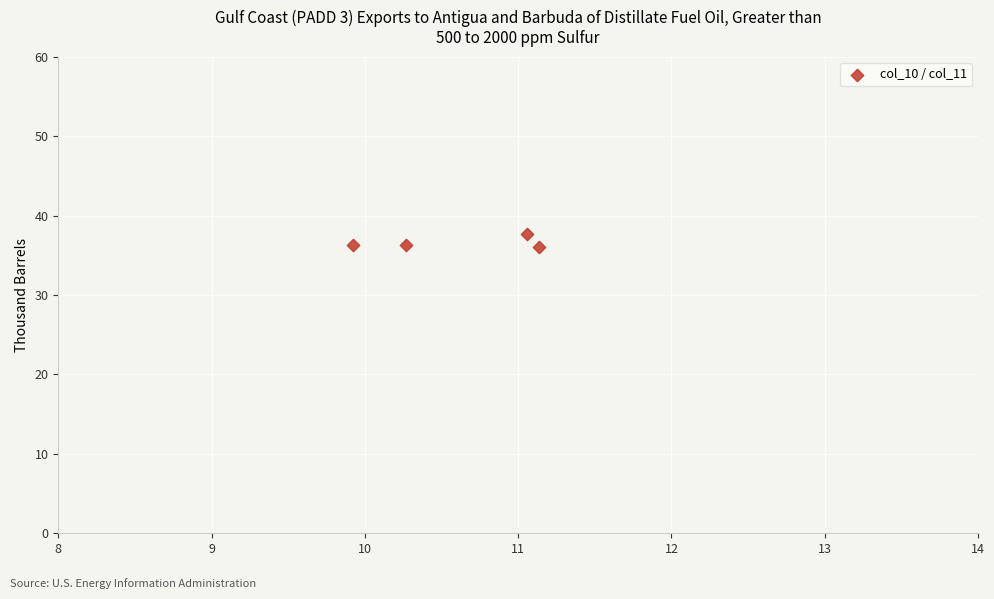

What is the average Y value?

36.6